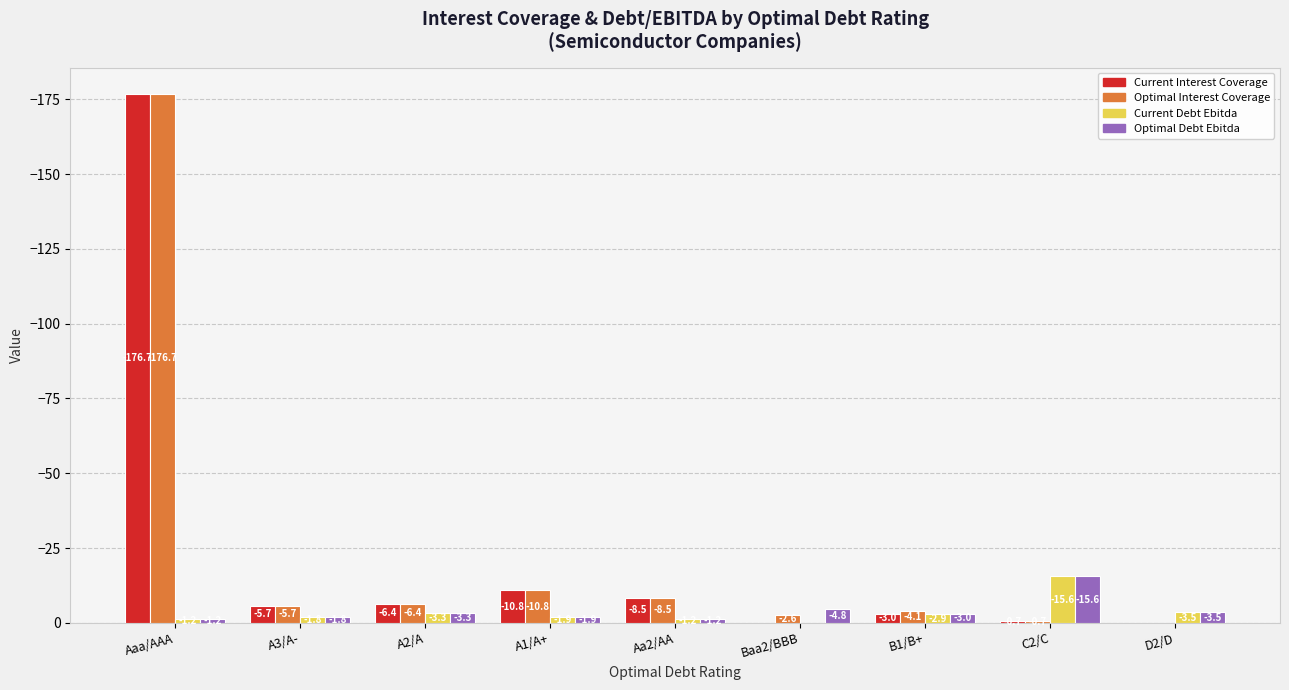

At which category is the sum across all series the highest?

D2/D